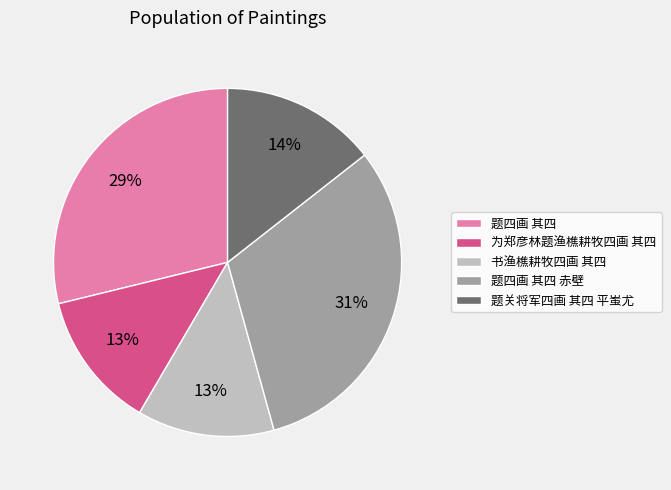

Count the number of slices in the pie.

5